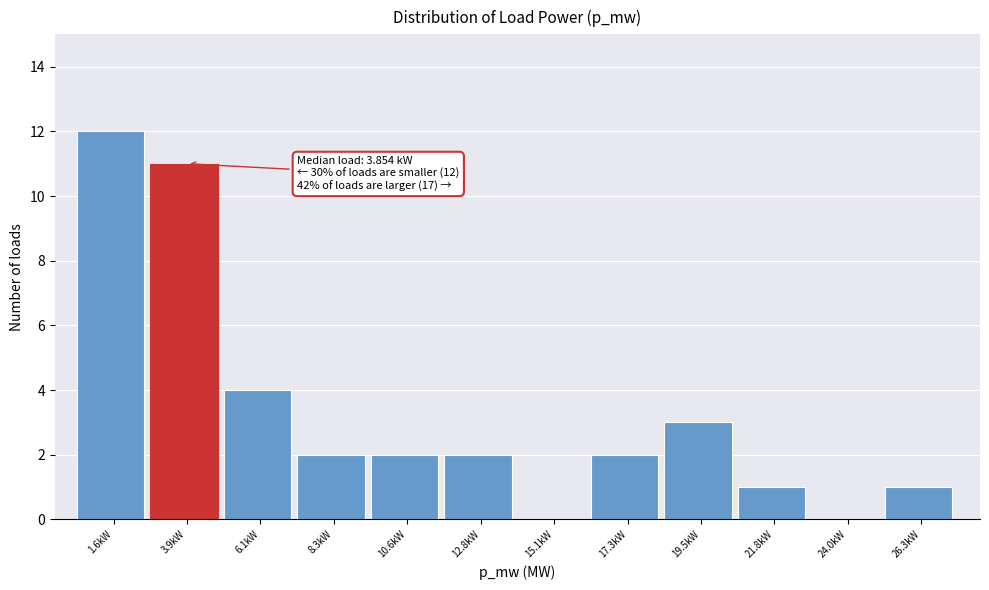

Over which range of the x-axis is the bar tallest?

0.5 to 2.5